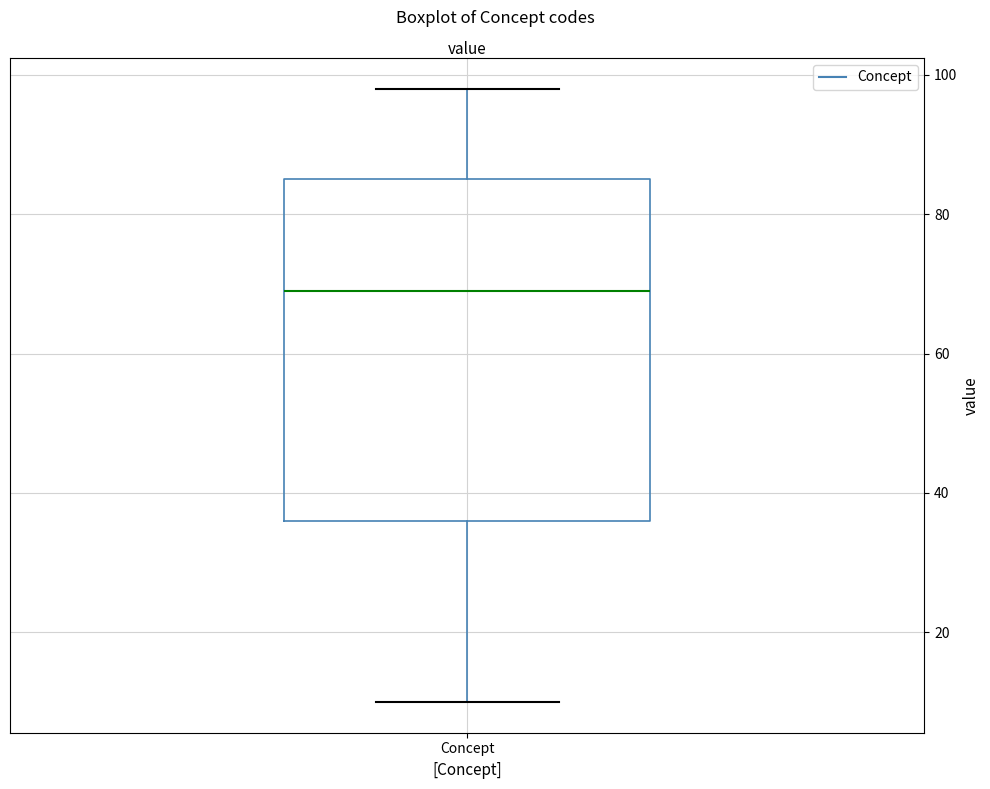

Where is the lower edge of the box for Concept on the y-axis? The values are not printed on the chart, so give them approximately, as read against the axis.

36